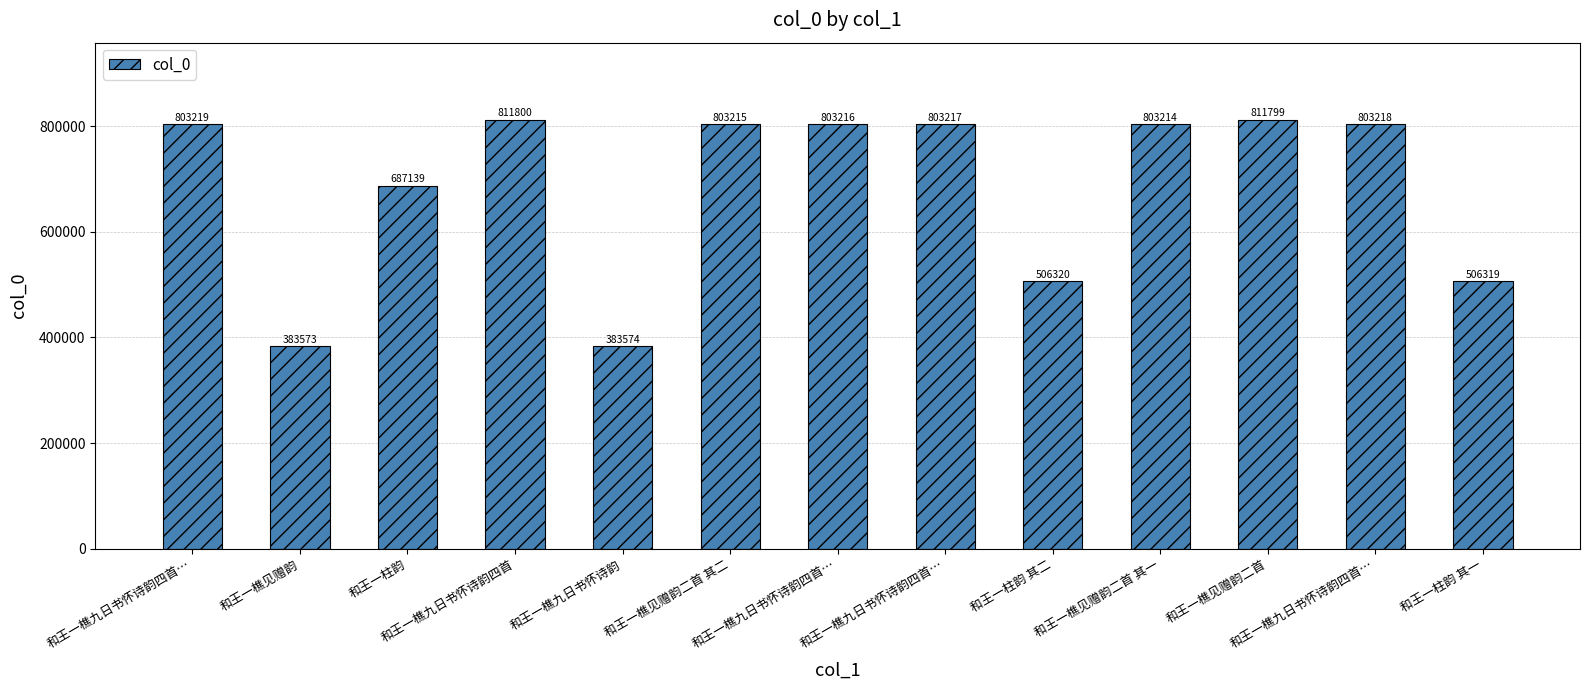

What is the maximum value shown in the chart?

811800